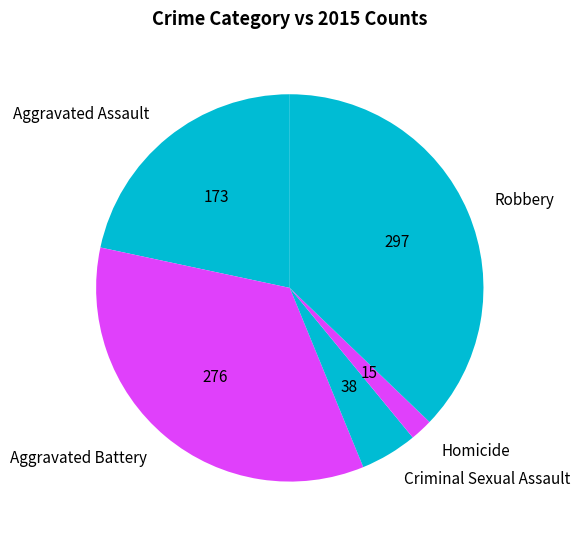

Count the number of slices in the pie.

5